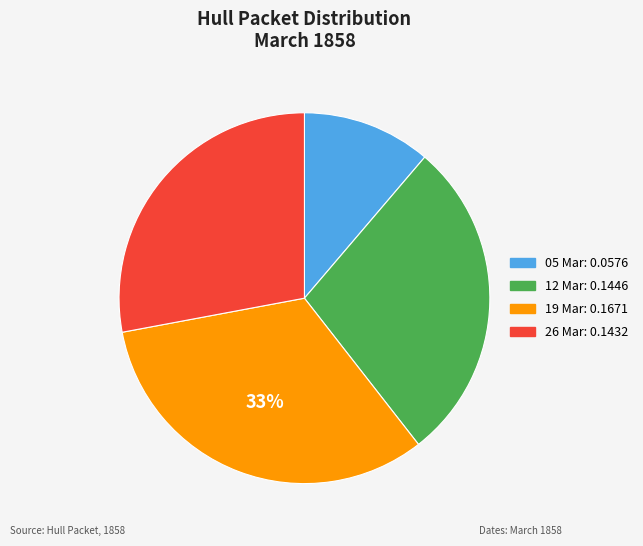

Count the number of slices in the pie.

4